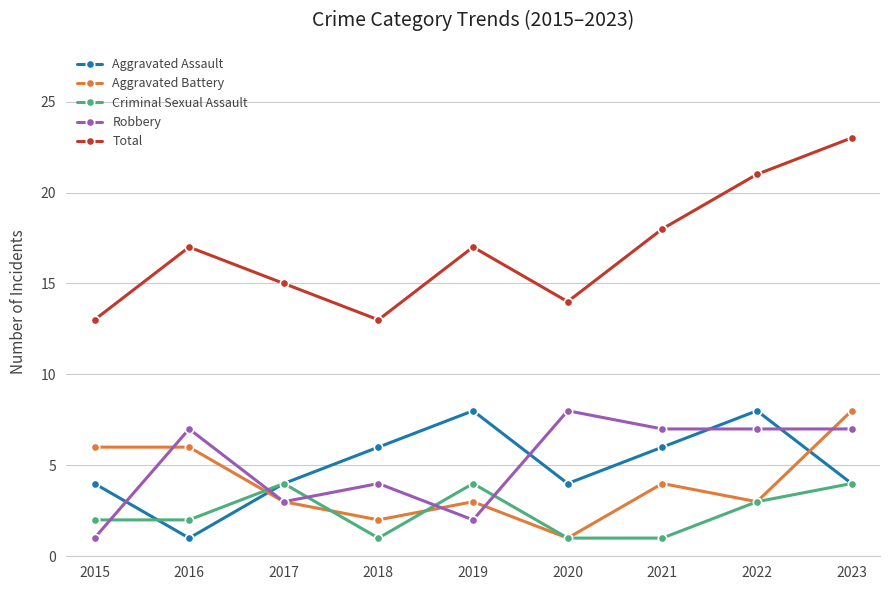

What is the difference between the maximum and minimum values in the Aggravated Assault series?

7